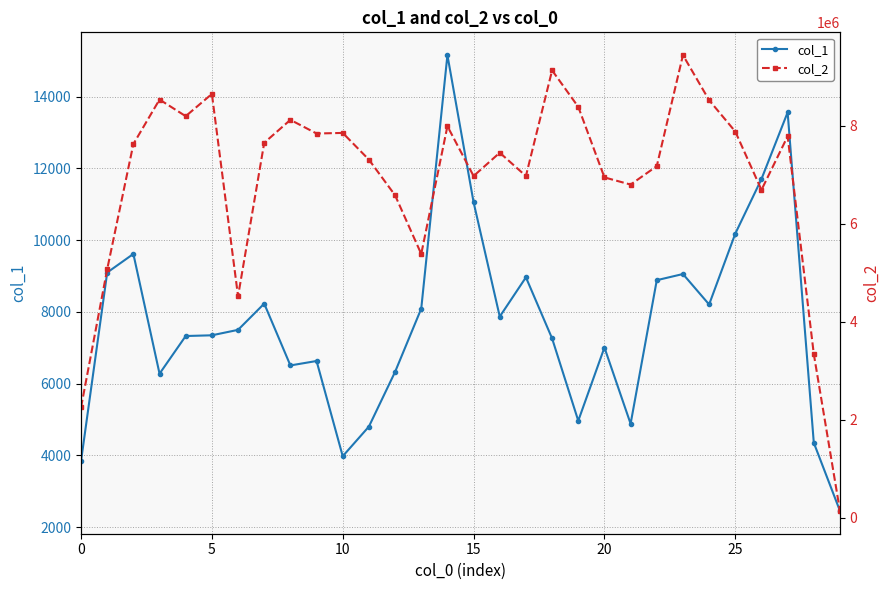

How many data points in col_1 are above 7499?

14